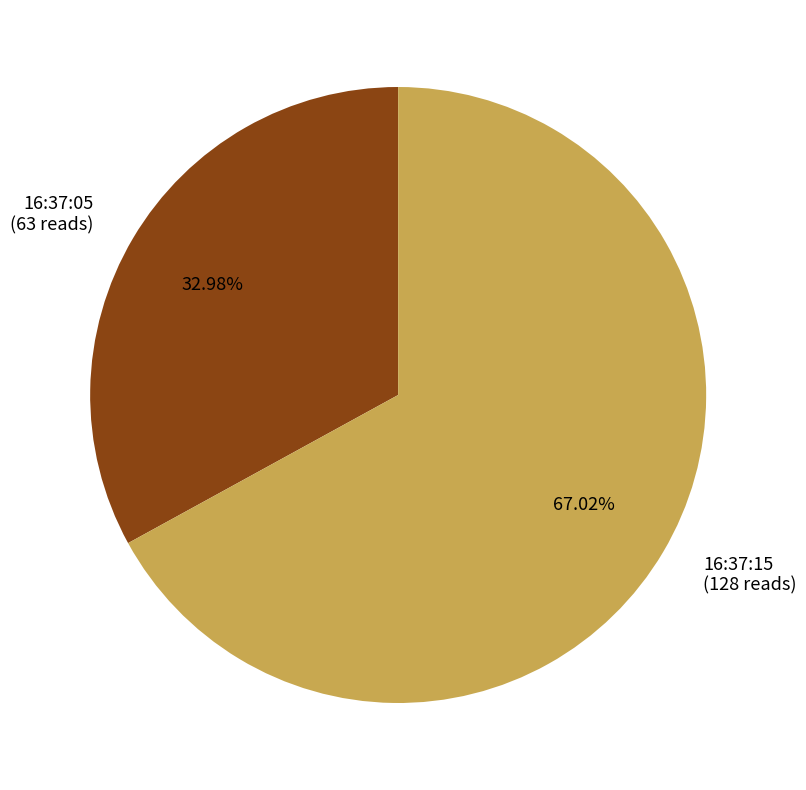

The 16:37:15 slice represents 67% of the pie. True or false?

True